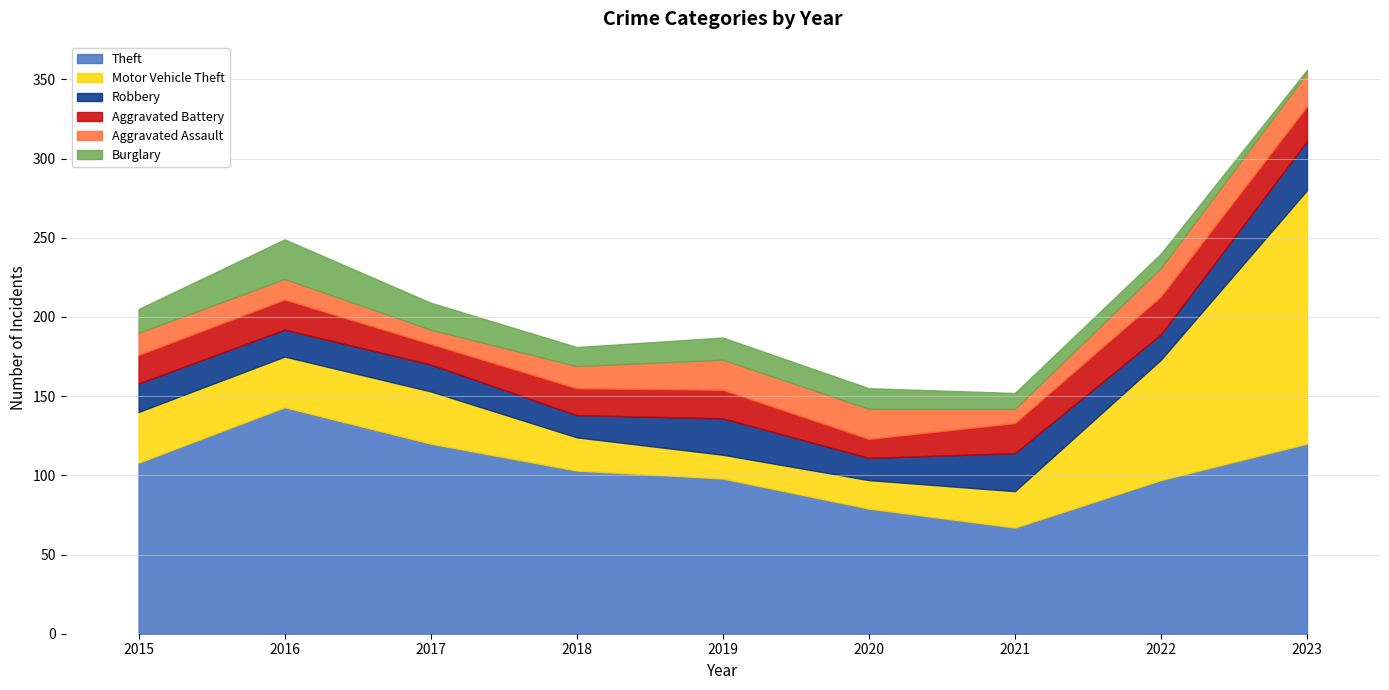

What is the value of the Burglary point at the 9th from the left?

2